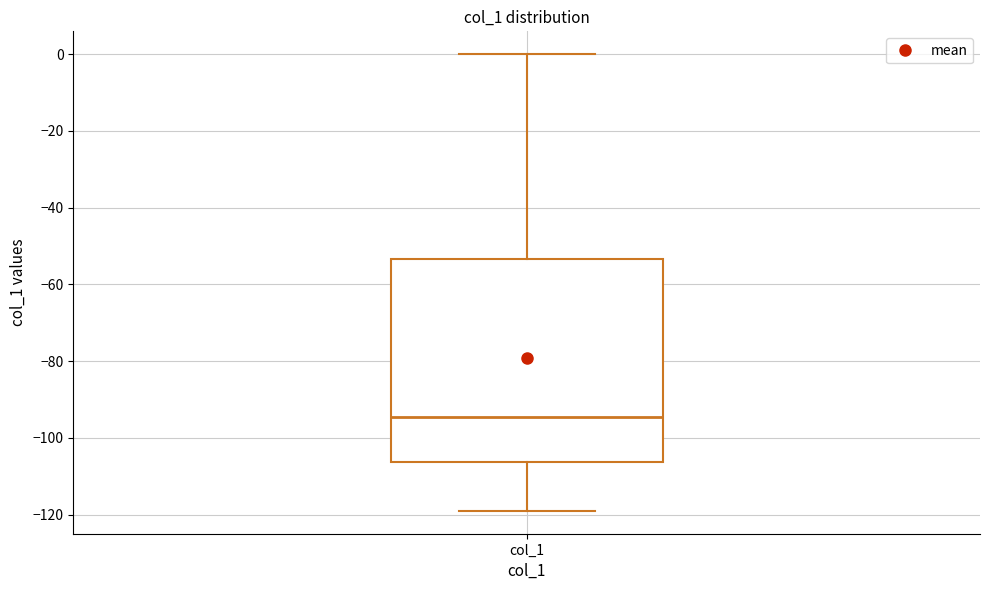

Transcribe this box plot: give where the median line is, the range the box spans, and where the two whiskers end, as read against the y-axis. The values are not printed on the chart, so give them approximately, as read against the axis.

median -94, box -106 to -54, whiskers -118 to 0